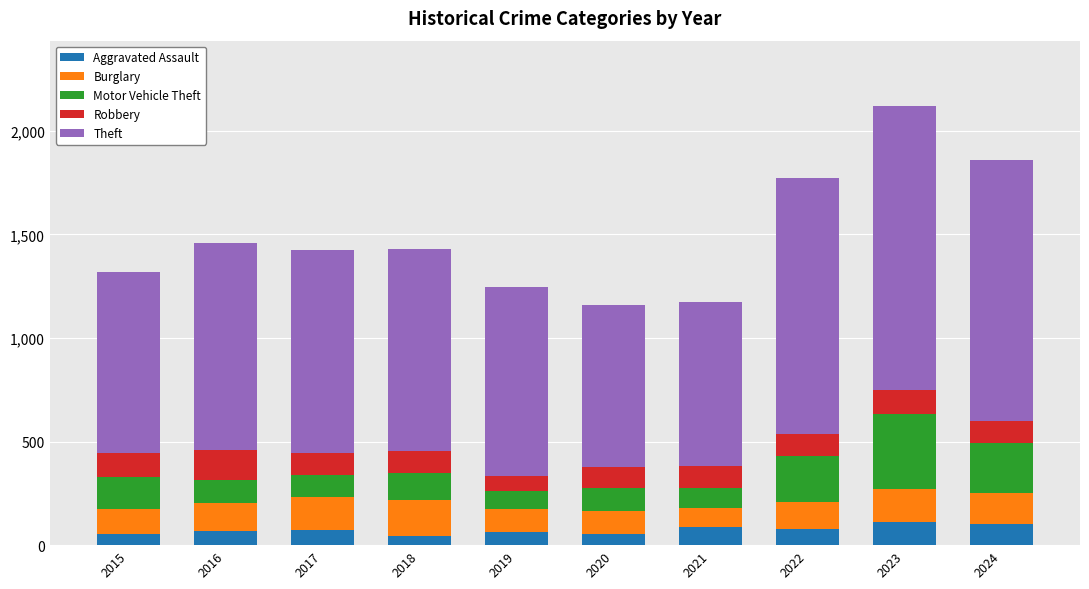

The Aggravated Assault series shows 65 at 2019. True or false?

True